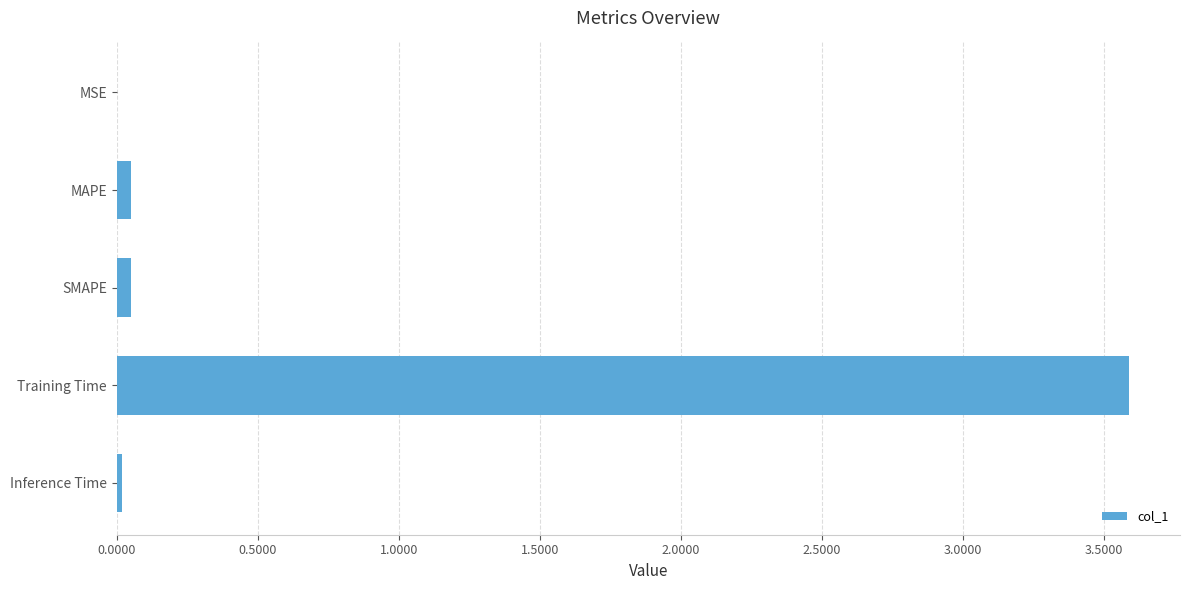

What value does the data have at Training Time?

3.6